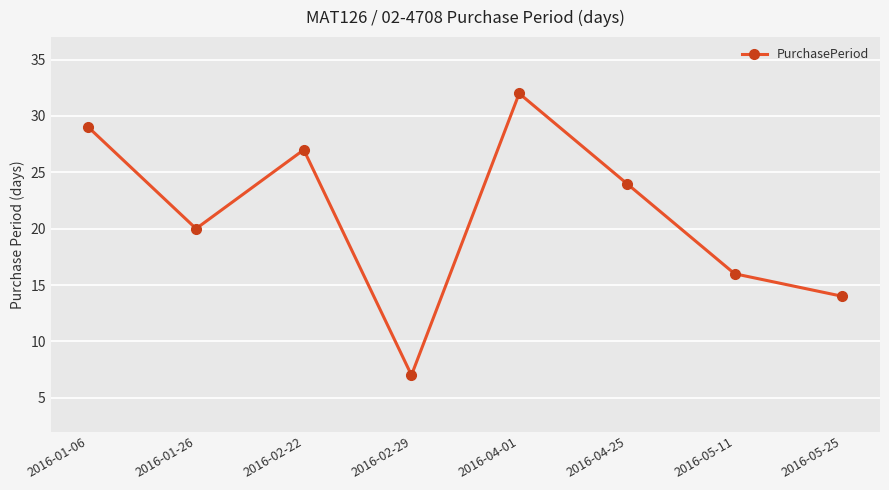

Is it true that the value at 2016-05-11 is 29?

False